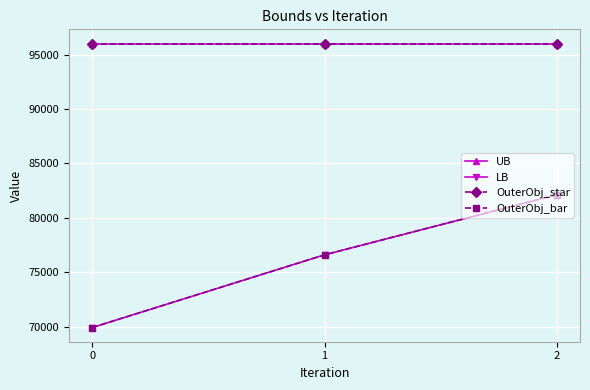

The value of UB at 0 is 167288. True or false?

False